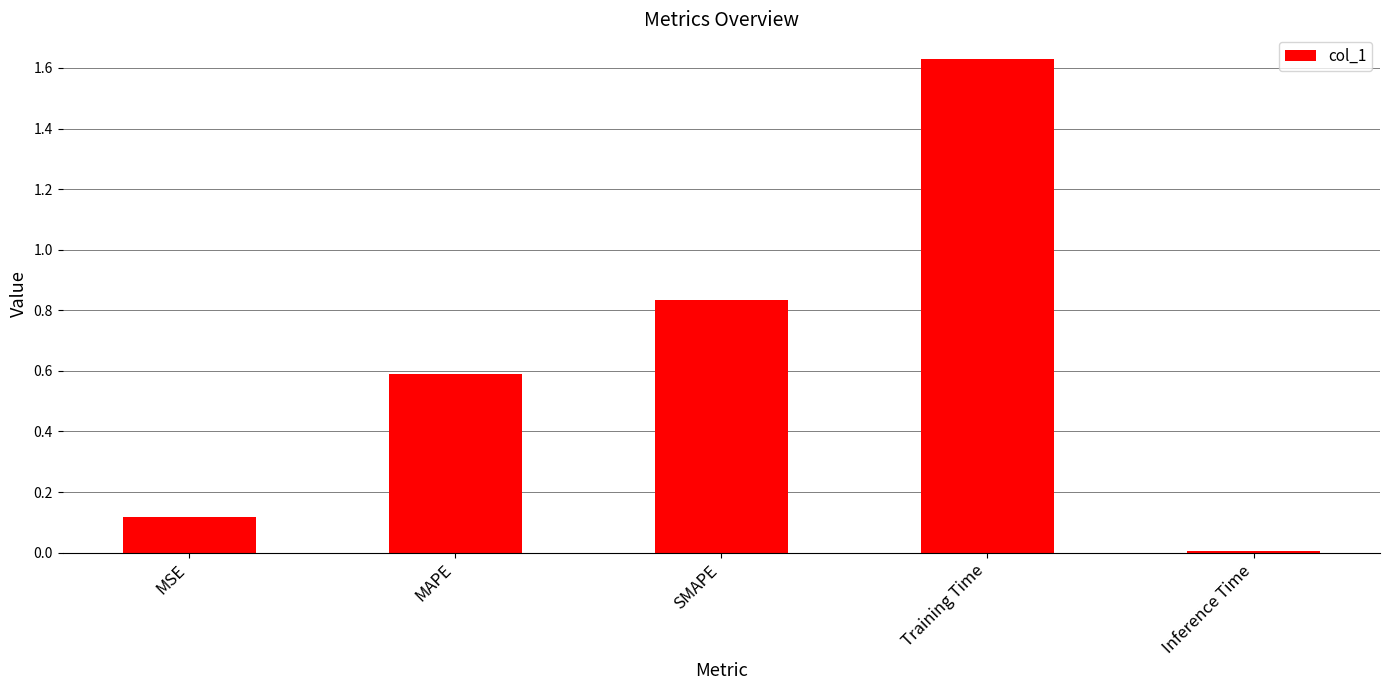

Rank the categories by value from highest to lowest.

Training Time, SMAPE, MAPE, MSE, Inference Time